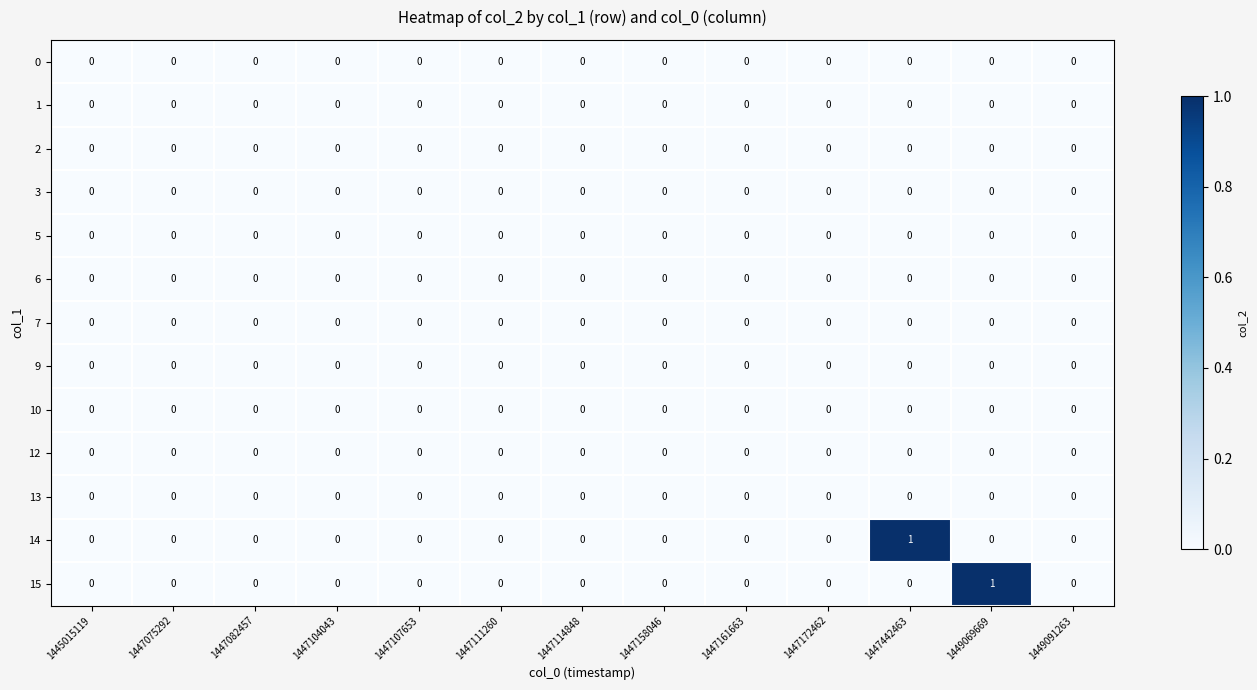

Which series changed the most between 1447075292 and 1447442463?

14